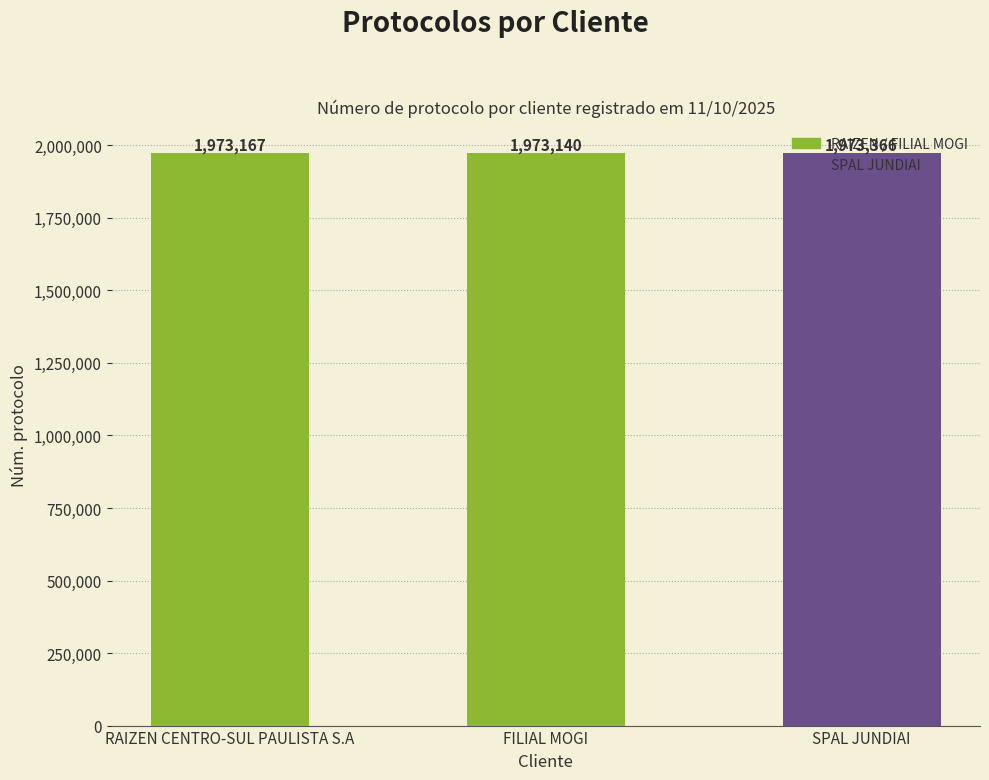

Rank the categories by value from highest to lowest.

SPAL JUNDIAI, RAIZEN CENTRO-SUL PAULISTA S.A, FILIAL MOGI